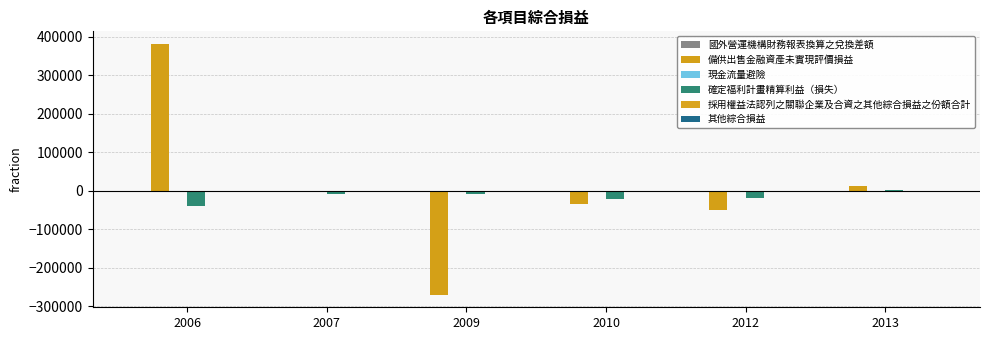

How many categories are shown in the chart?

6